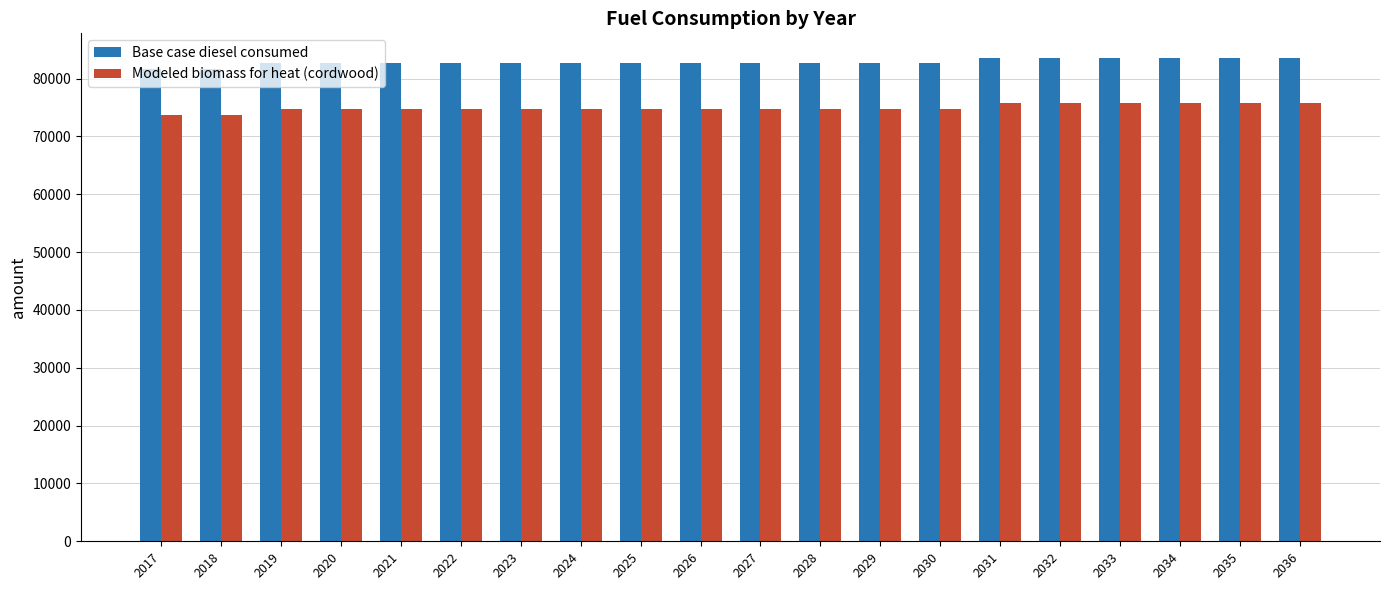

At how many categories does at least one series exceed 81992?

18